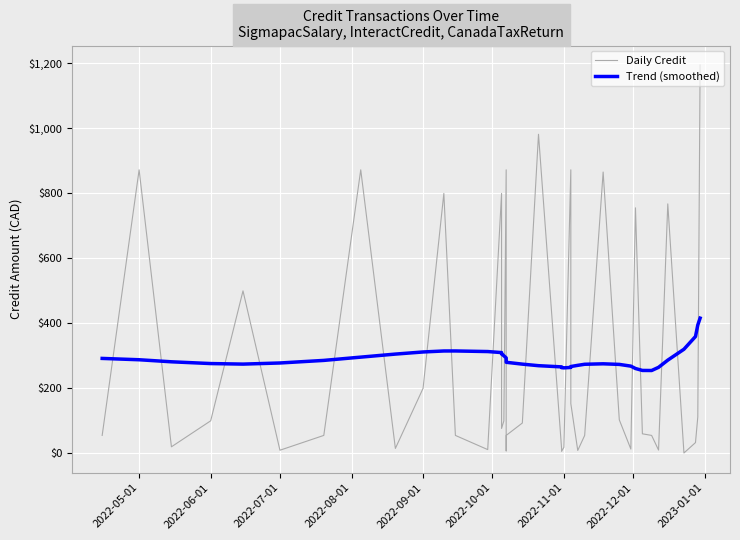

What is the minimum value shown in the chart?

1.0